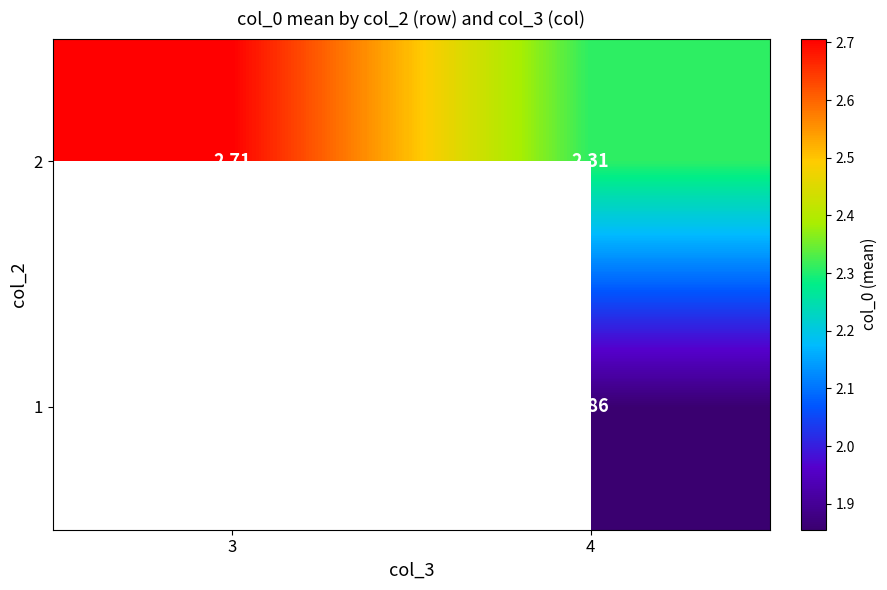

Is the value of 2 at 3 greater than the value of 1 at 4?

Yes